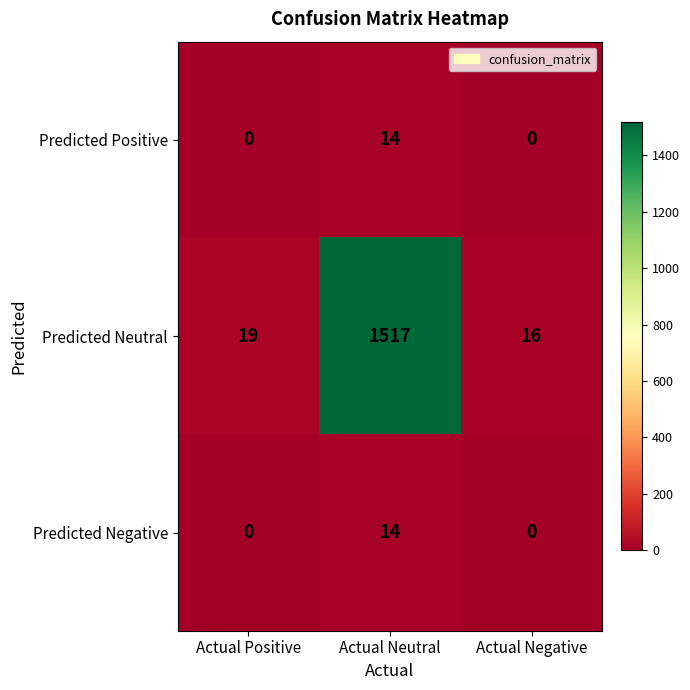

Which series has the largest total across all categories?

Predicted Neutral